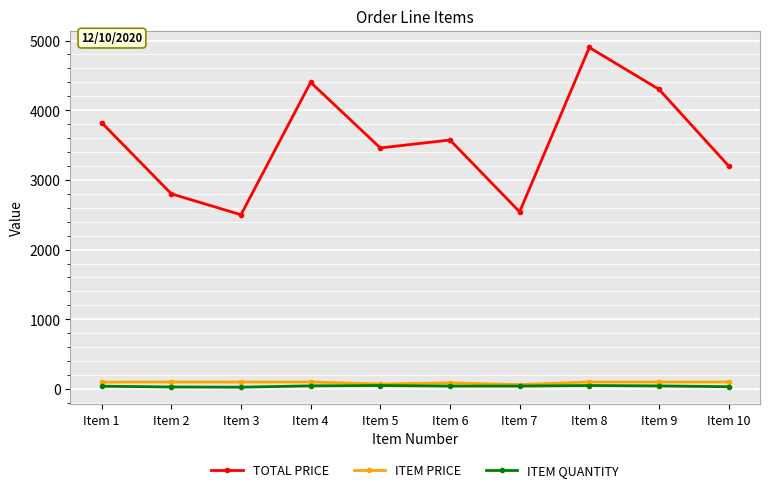

Does the chart have visible grid lines?

Yes